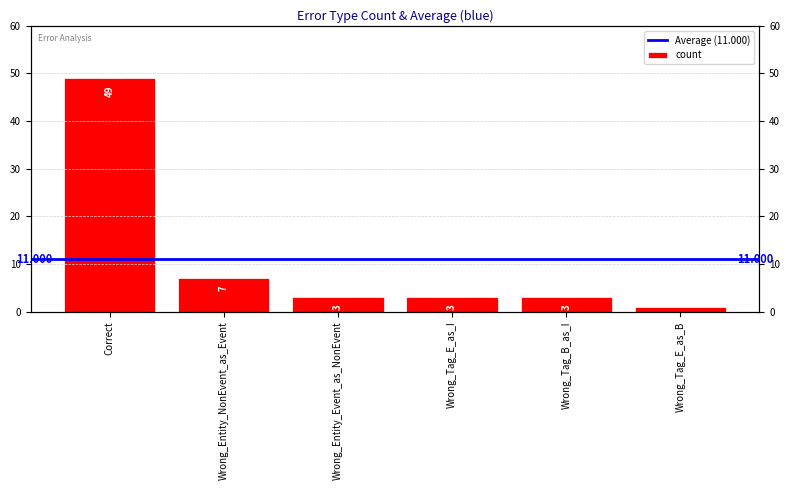

What is the difference between the values at Wrong_Entity_NonEvent_as_Event and Wrong_Tag_E_as_B?

6